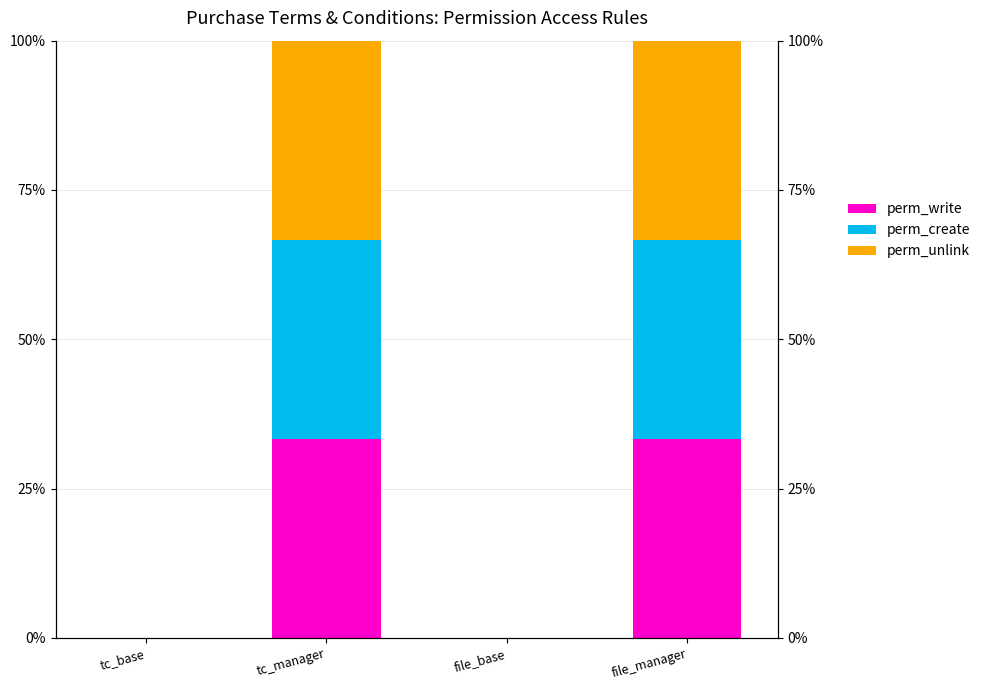

What is the difference between the maximum and second lowest values in the perm_create series?

33.3